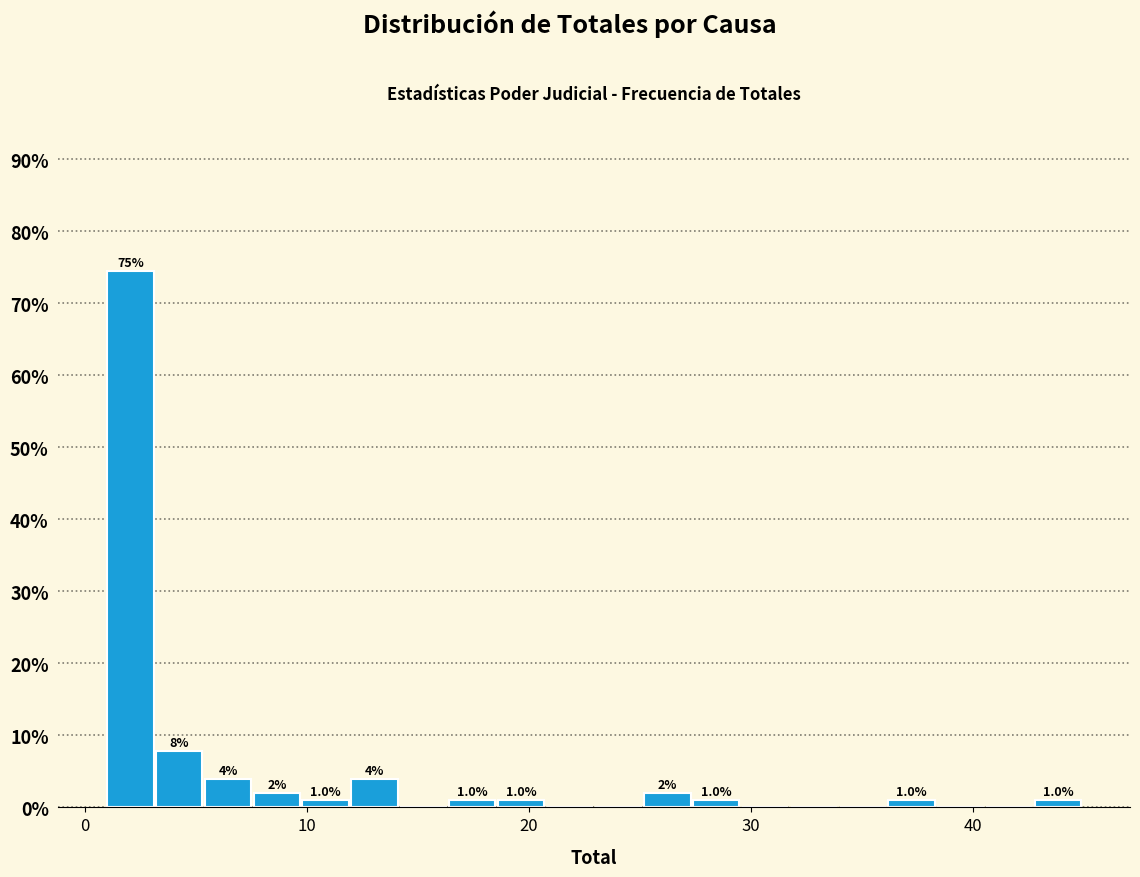

Around what value on the x-axis is the tallest bar? Give the approximate position of its centre, as read against the axis.

2